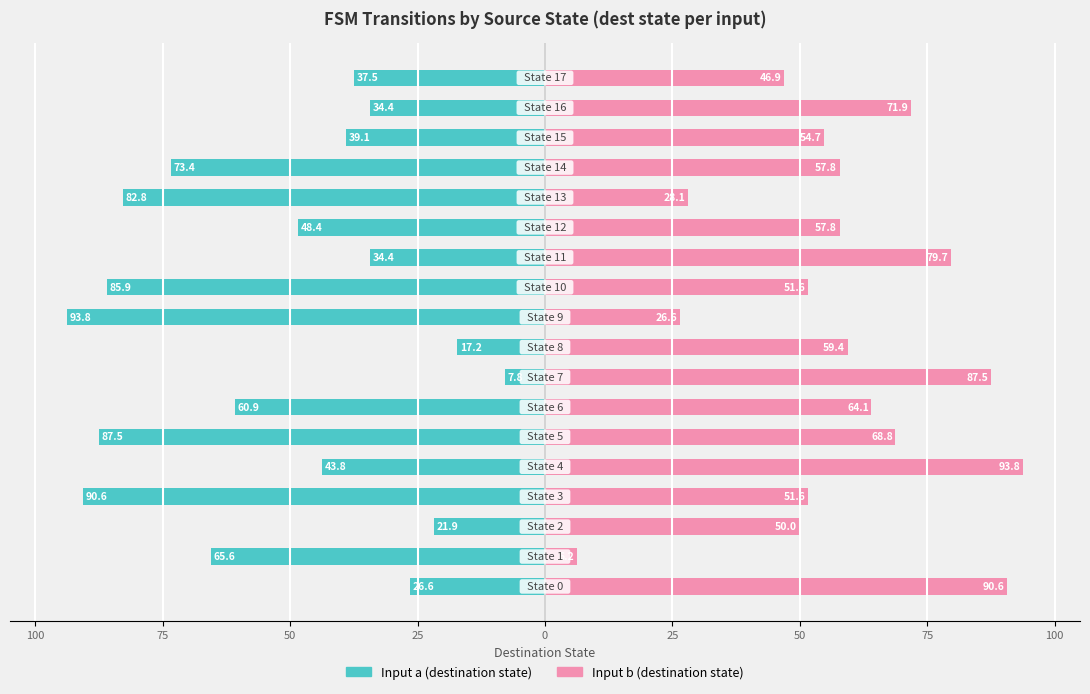

What is the maximum value for Input b (destination state)?

93.8